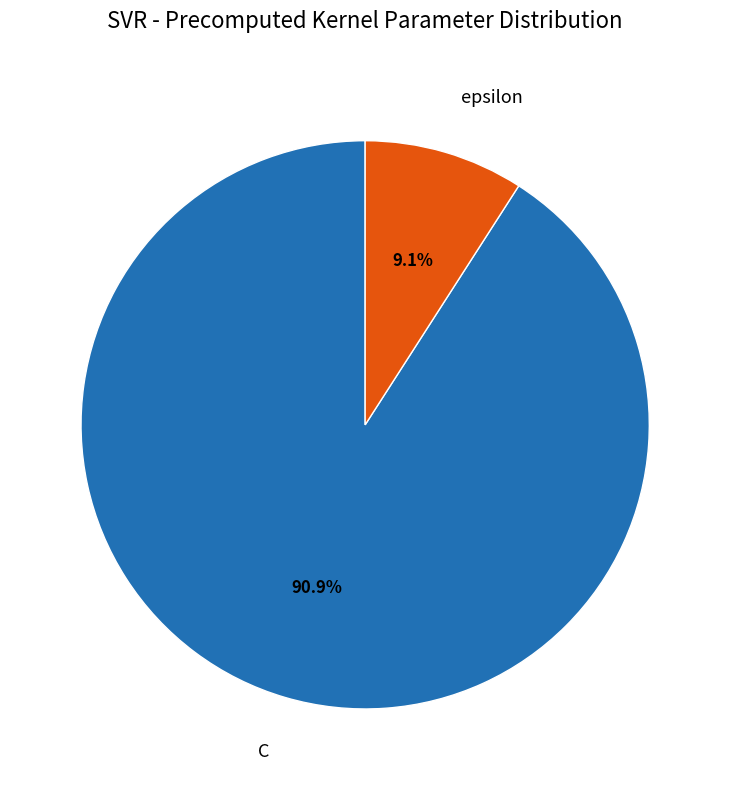

Between epsilon and C, which is larger?

C